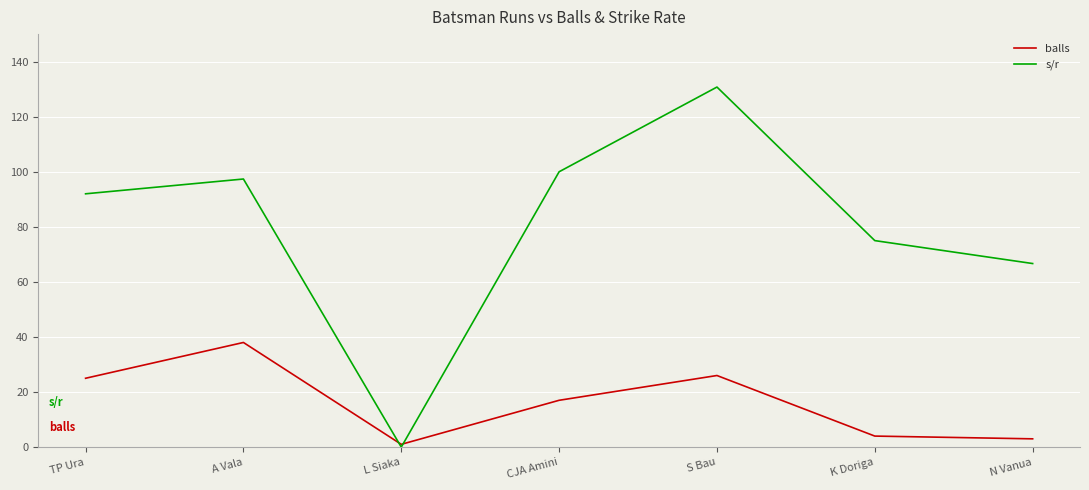

What is the total value across all series at N Vanua?

69.7